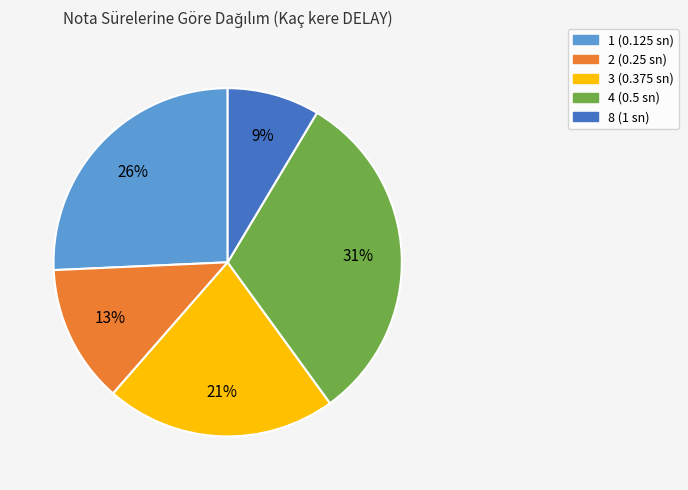

Which has a higher value, 4 (0.5 sn) or 3 (0.375 sn)?

4 (0.5 sn)